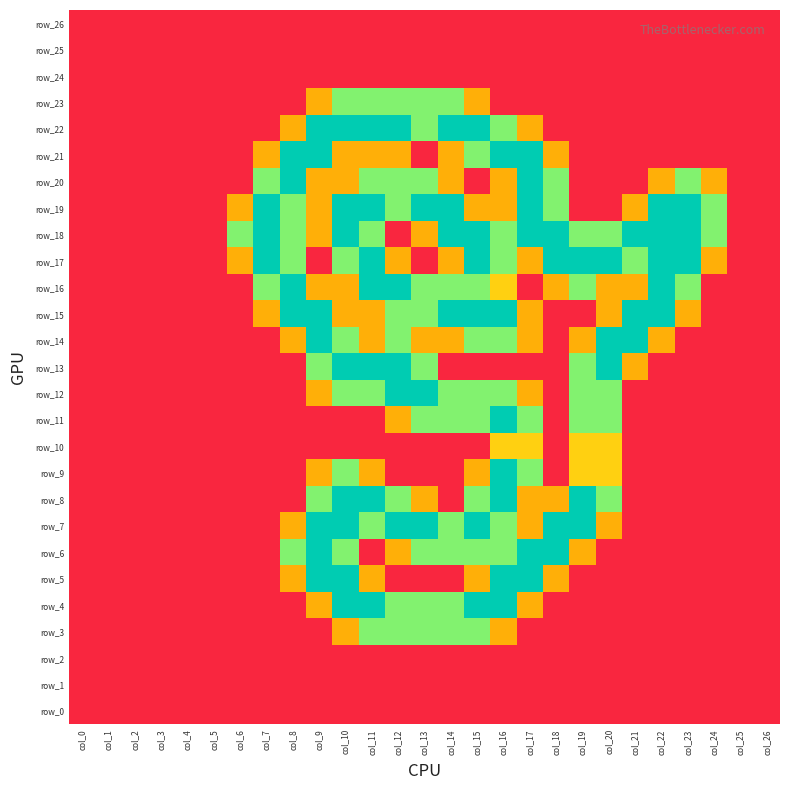

What is the difference between the maximum and second lowest values in the row_7 series?

2.0